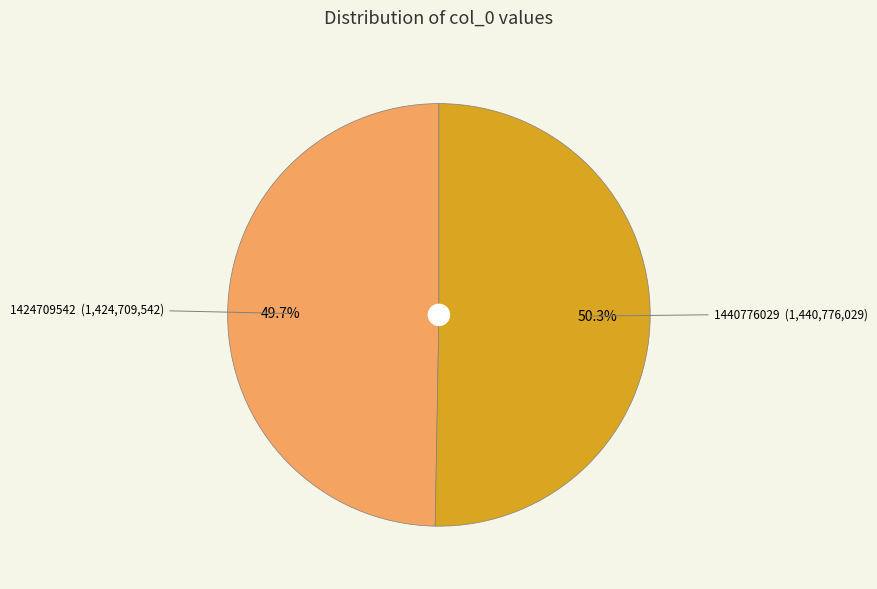

To the nearest percent, what is the difference between the largest and smallest slice percentages?

1%